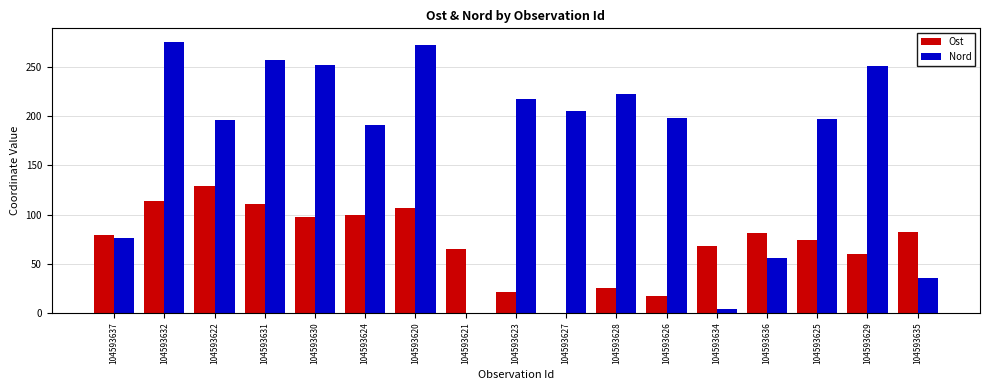

How many groups of bars are there?

17